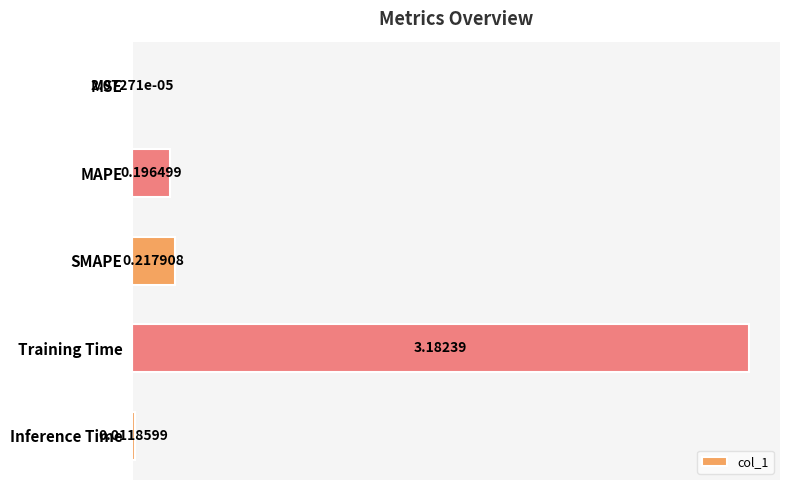

At which label is the value closest to 1?

SMAPE